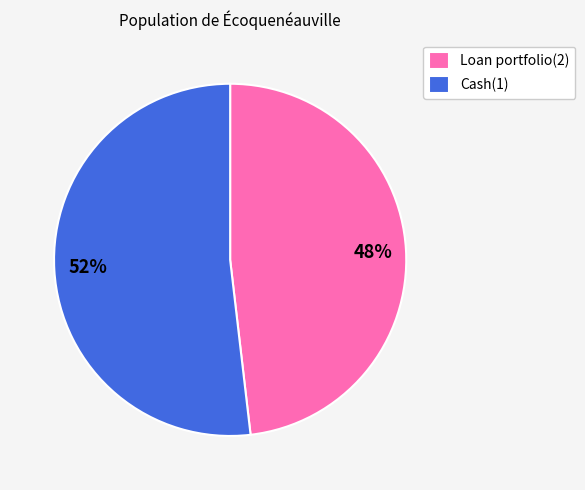

Between Loan portfolio(2) and Cash(1), which is larger?

Cash(1)